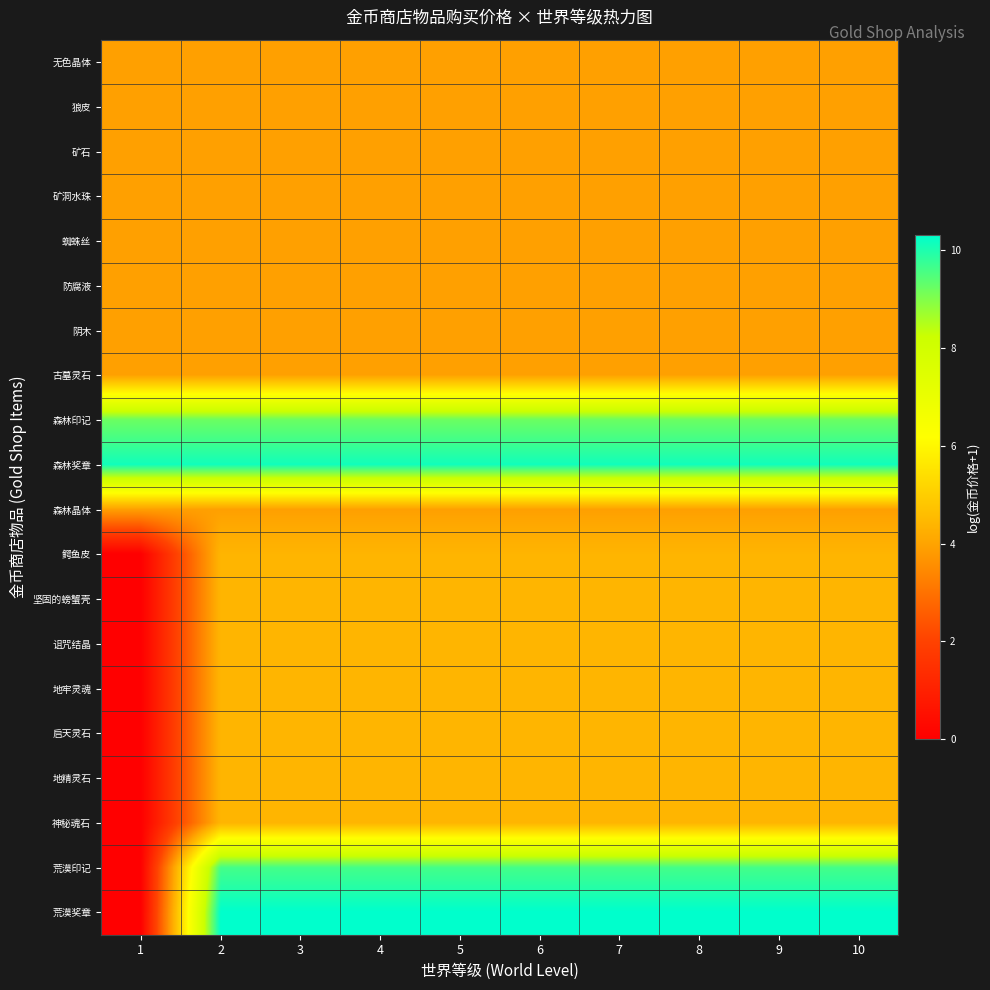

Rank the series at 10 from lowest to highest value.

无色晶体, 狼皮, 矿石, 矿洞水珠, 蜘蛛丝, 防腐液, 阴木, 古墓灵石, 森林晶体, 鳄鱼皮, 坚固的螃蟹壳, 诅咒结晶, 地牢灵魂, 启天灵石, 地精灵石, 神秘魂石, 森林印记, 荒漠印记, 森林奖章, 荒漠奖章